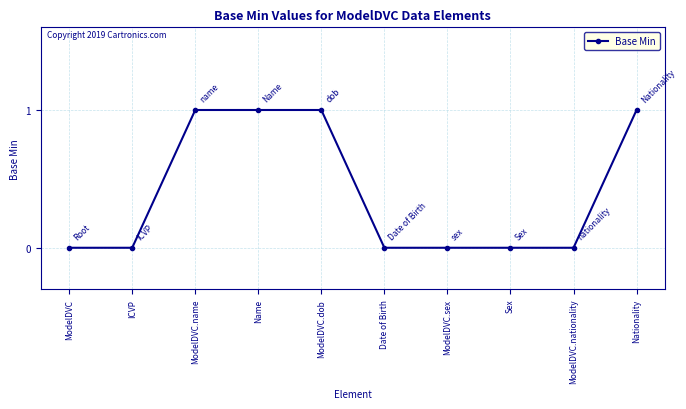

Which has a higher value, Nationality or ModelDVC?

Nationality